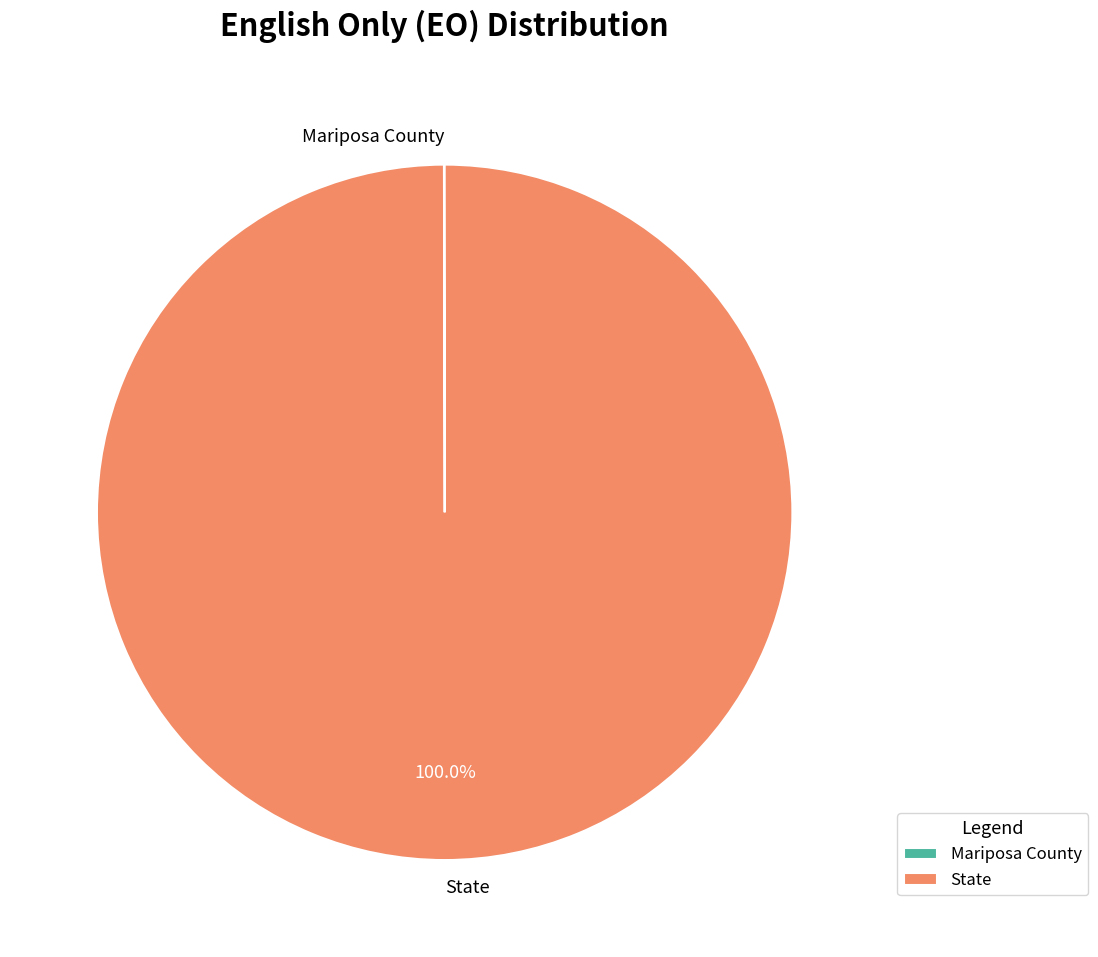

What percentage is the State slice, to the nearest percent?

100%